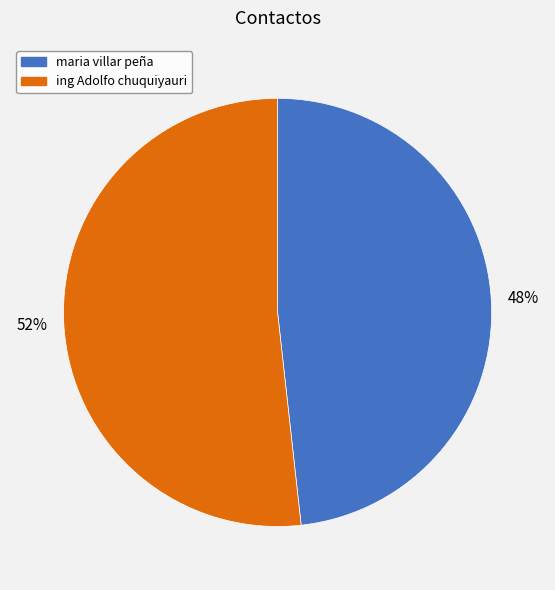

How many slices are in this pie chart?

2